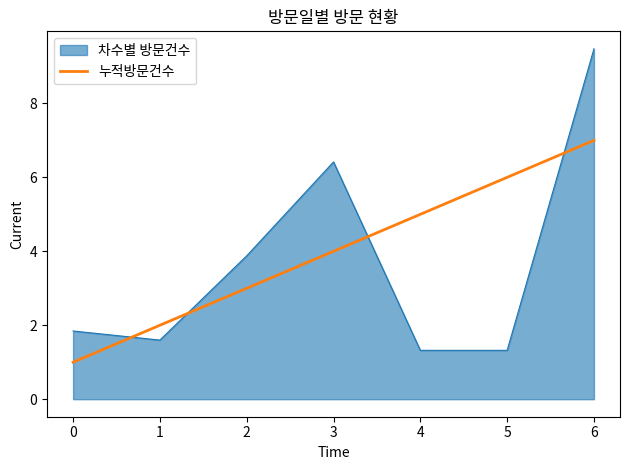

At which category does the chart reach its peak across all series?

6